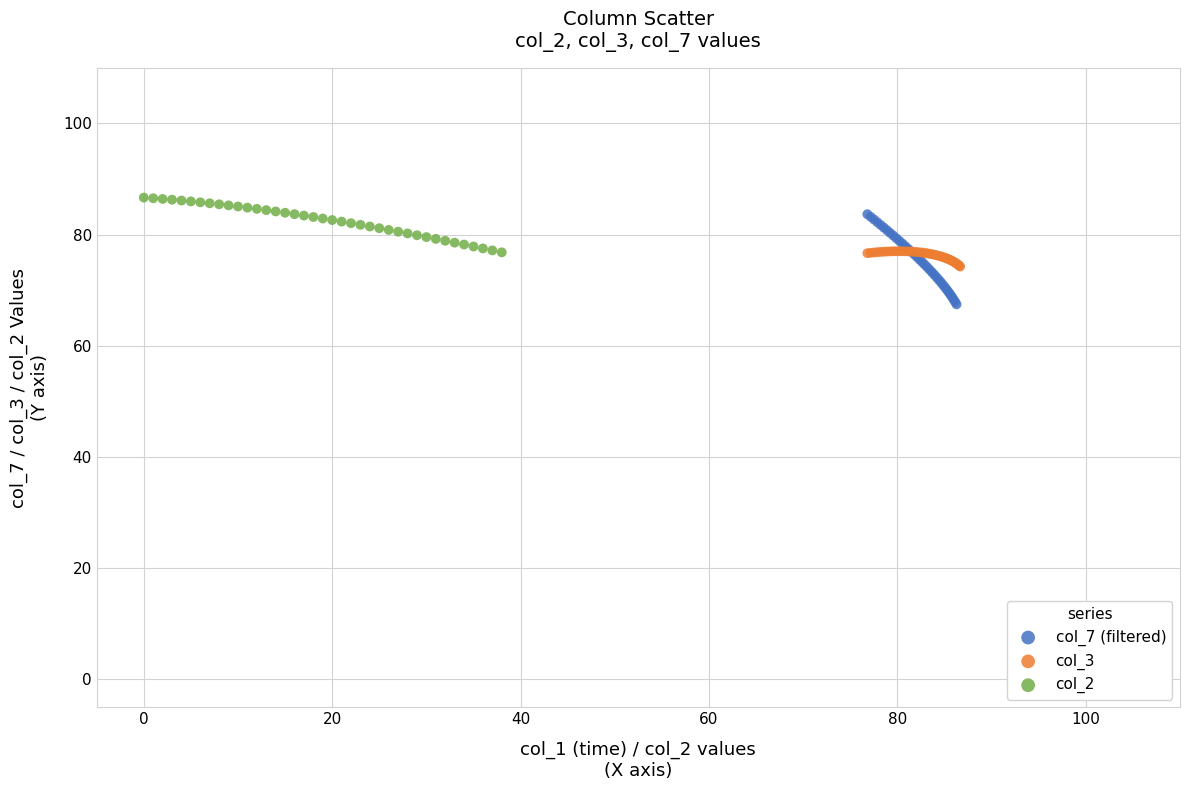

Which series reaches the minimum Y coordinate?

col_7 (filtered)